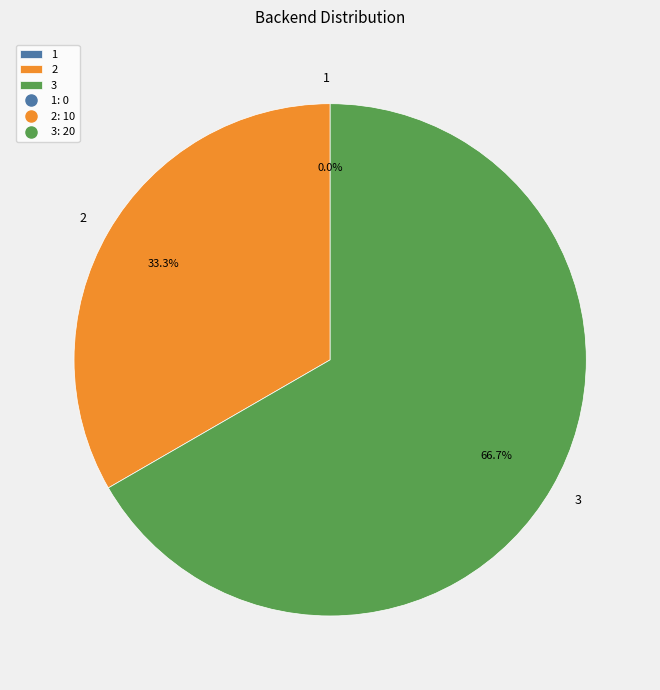

How many segments does this pie chart have?

3